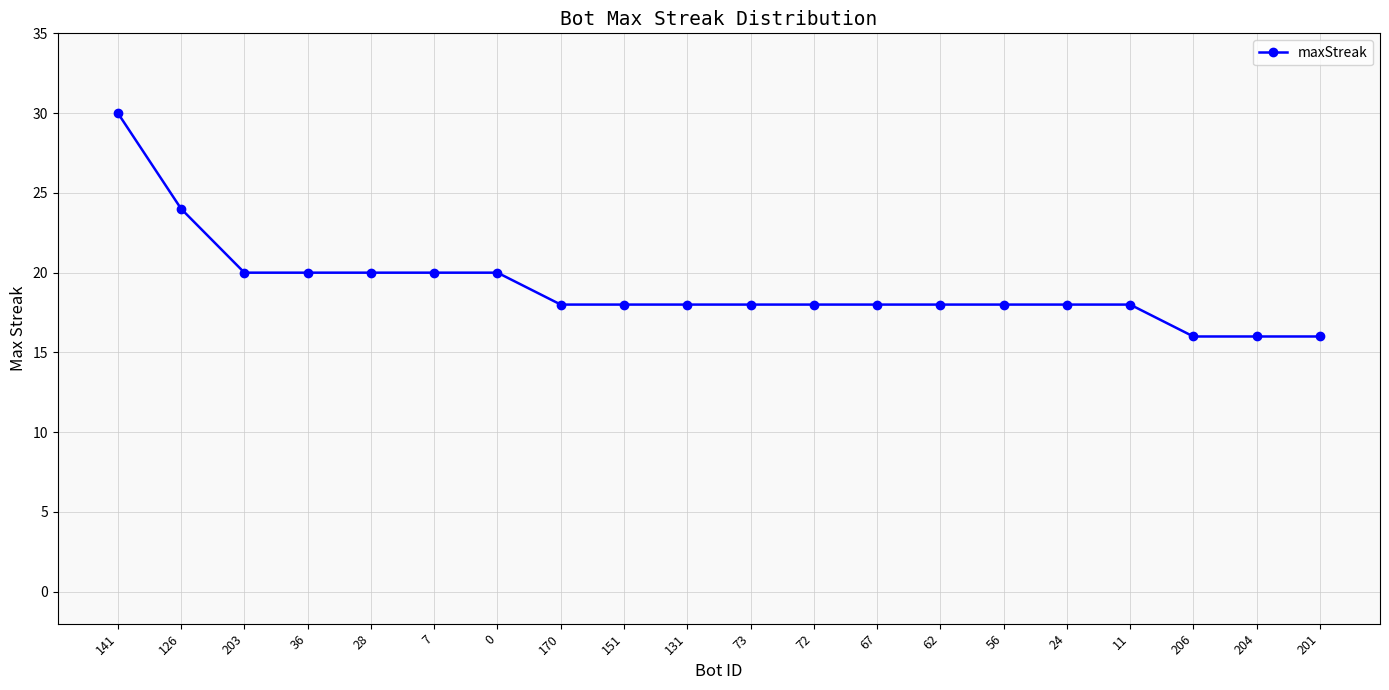

What is the change in value from 126 to 36?

-4